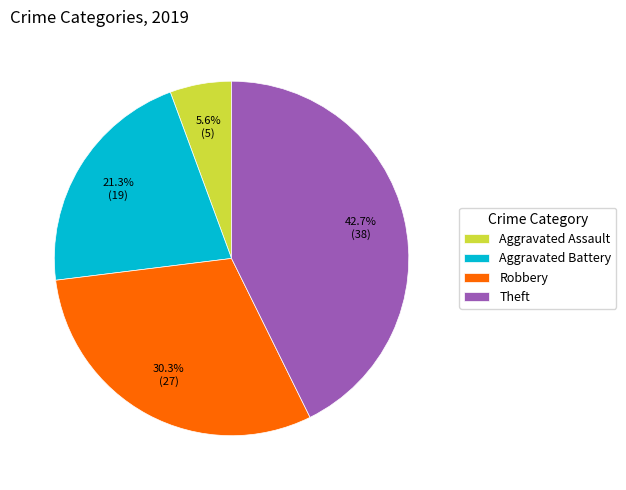

What percentage is NOT represented by Aggravated Assault?

94.4%